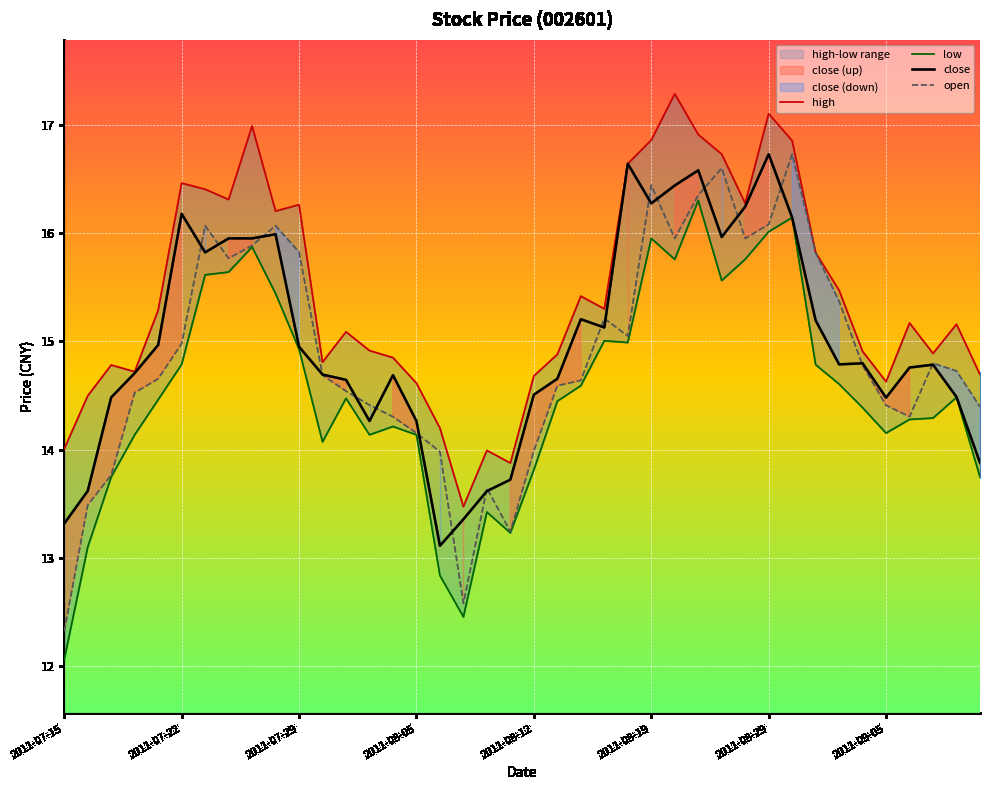

At which category is the sum across all series the highest?

27